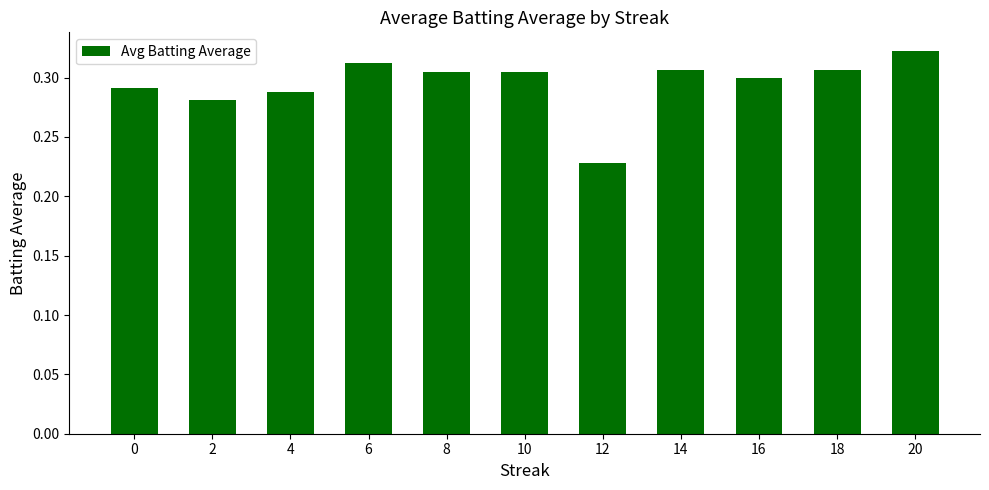

Does the chart contain any negative values?

No